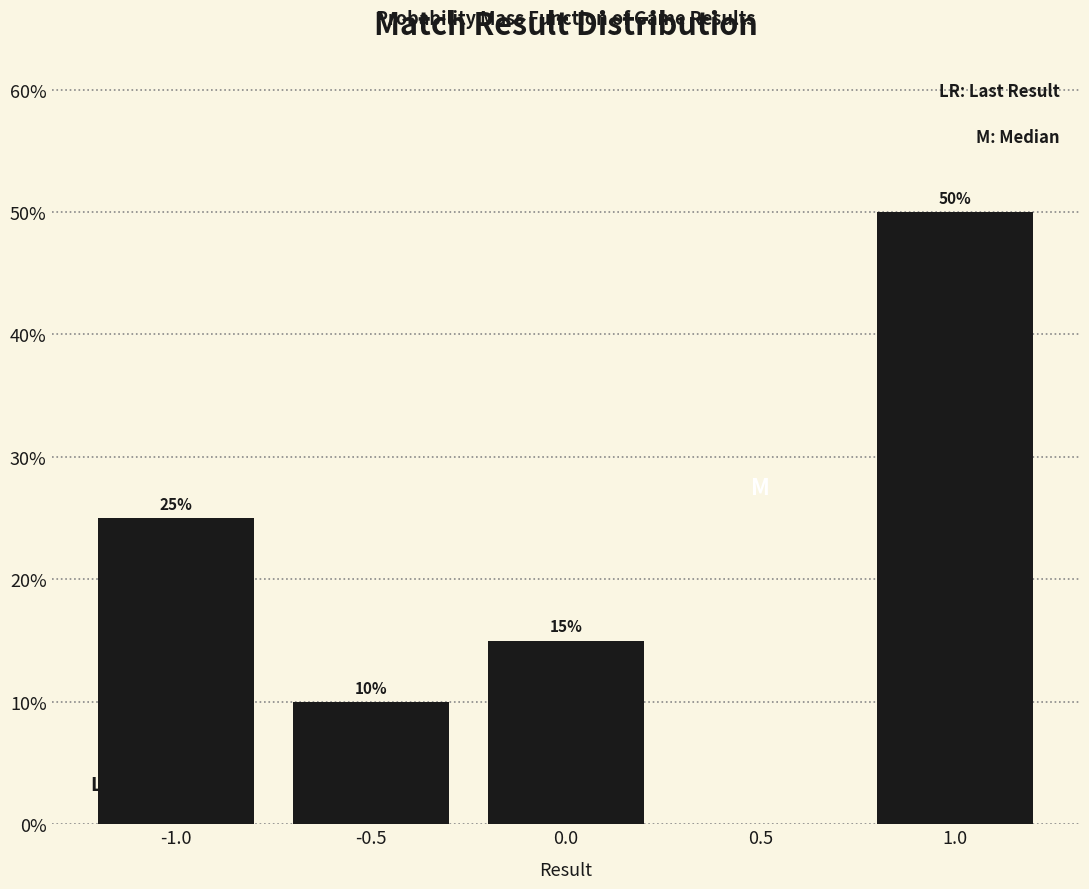

Reading left to right, extract all data points from this chart.

-1.0=25	-0.5=10	0.0=15	0.5=0	1.0=50